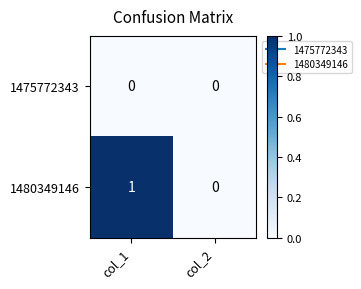

Count the number of data series in this chart.

2